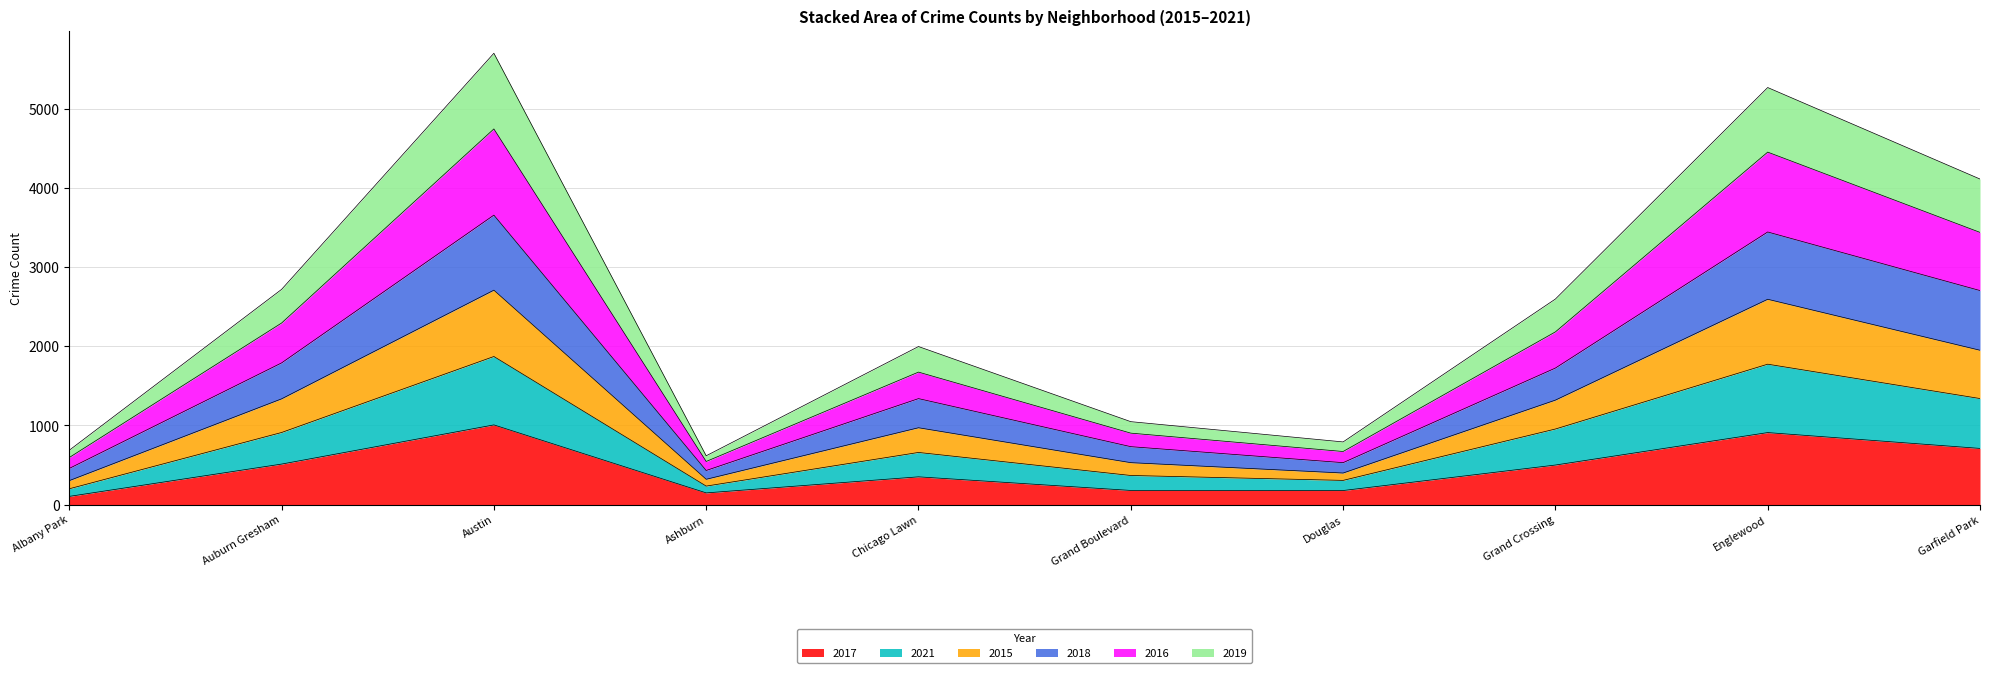

At which category does the chart reach its minimum across all series?

Albany Park